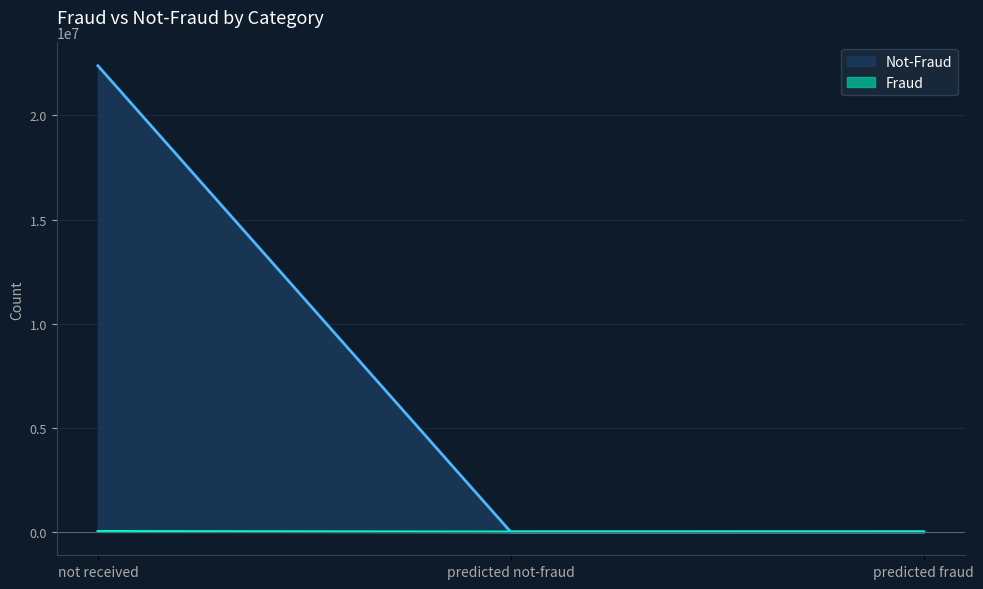

What is the difference between the Not-Fraud values at predicted fraud and predicted not-fraud?

8650